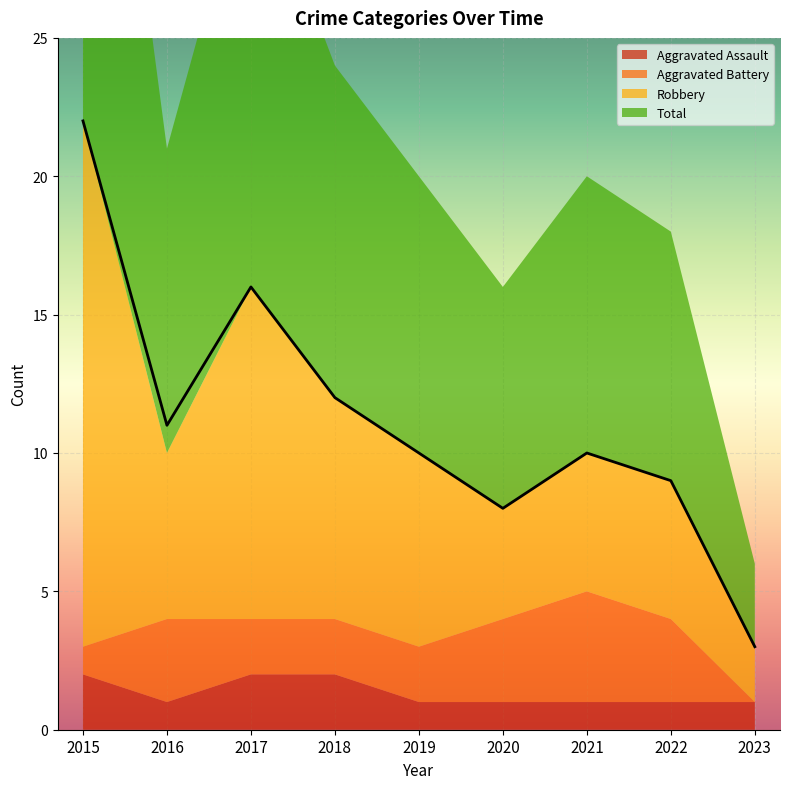

At which category does Aggravated Battery reach its first local peak?

2016